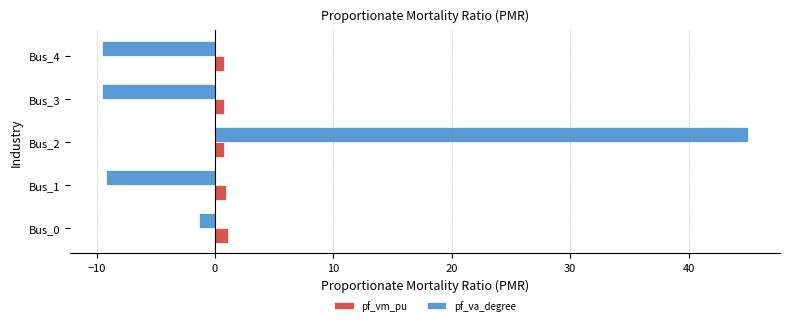

What are all the series names shown in the legend?

pf_vm_pu, pf_va_degree